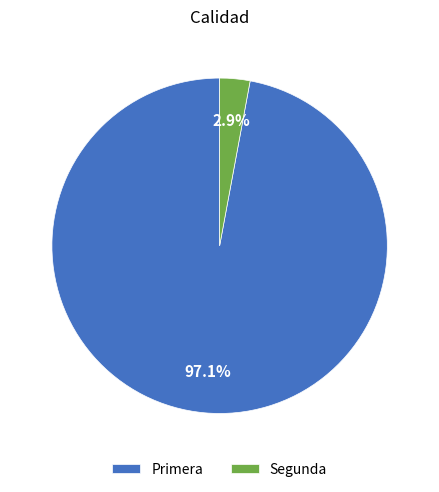

How many segments does this pie chart have?

2